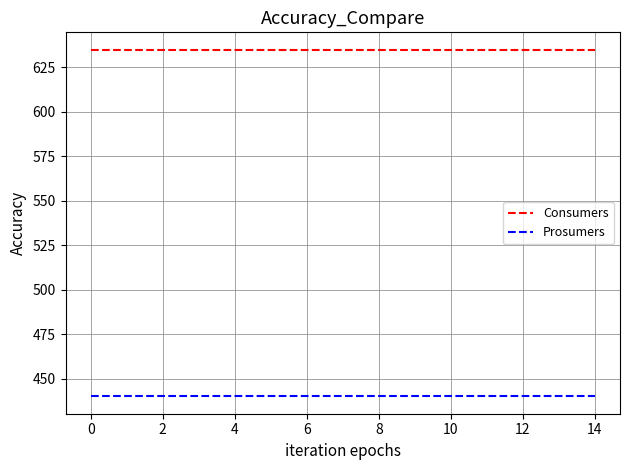

Which series has the largest total across all categories?

Consumers